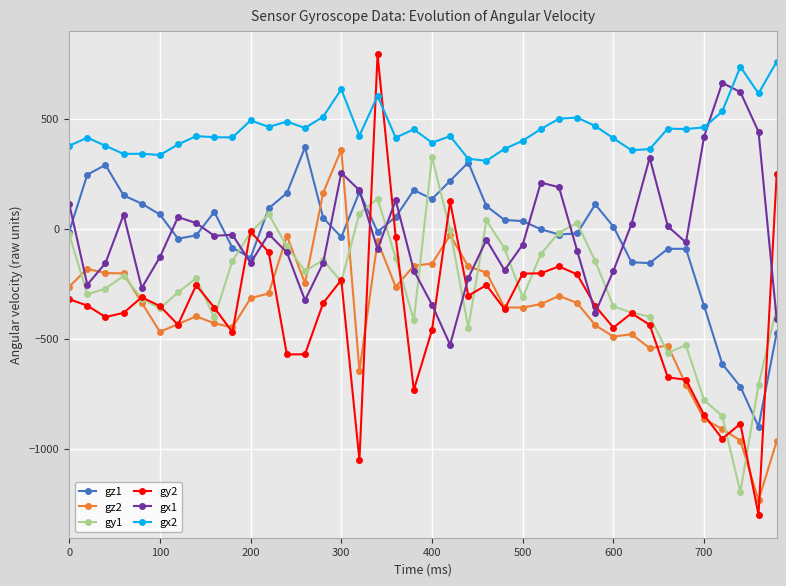

What is the greatest value displayed?

791